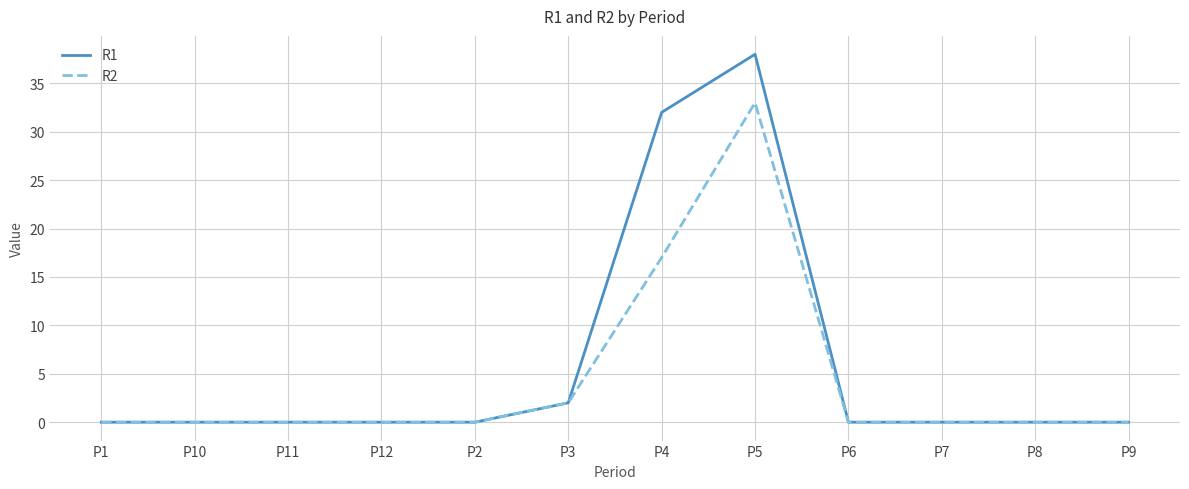

Reading left to right, list all the values displayed in this chart.

R1: 0	0	0	0	0	2	32	38	0	0	0	0
R2: 0	0	0	0	0	2	17	33	0	0	0	0